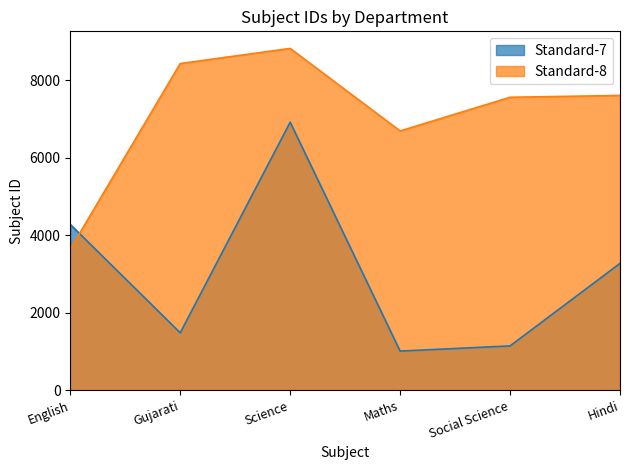

Reading right to left, what are all the values shown in this chart?

Standard-7: Hindi=3271	Social Science=1141	Maths=1007	Science=6914	Gujarati=1479	English=4276
Standard-8: Hindi=7605	Social Science=7557	Maths=6688	Science=8818	Gujarati=8428	English=3639